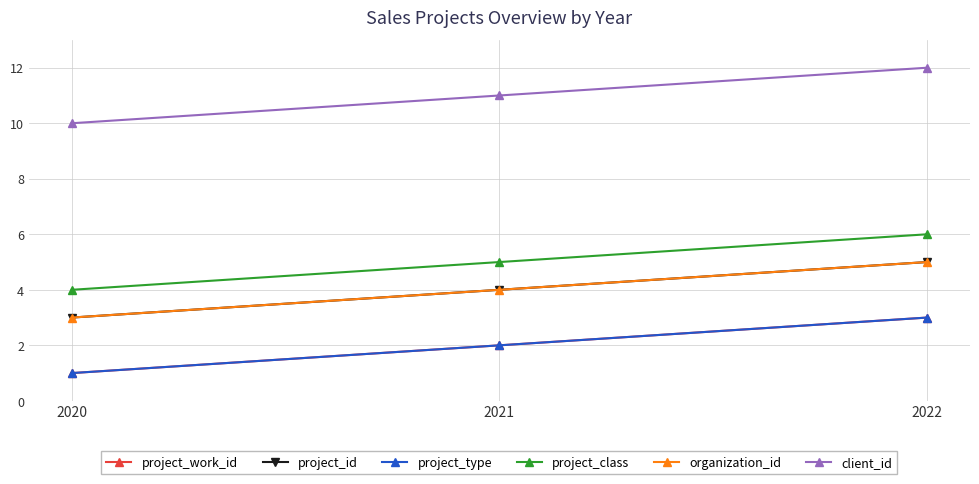

Does the chart have visible grid lines?

Yes